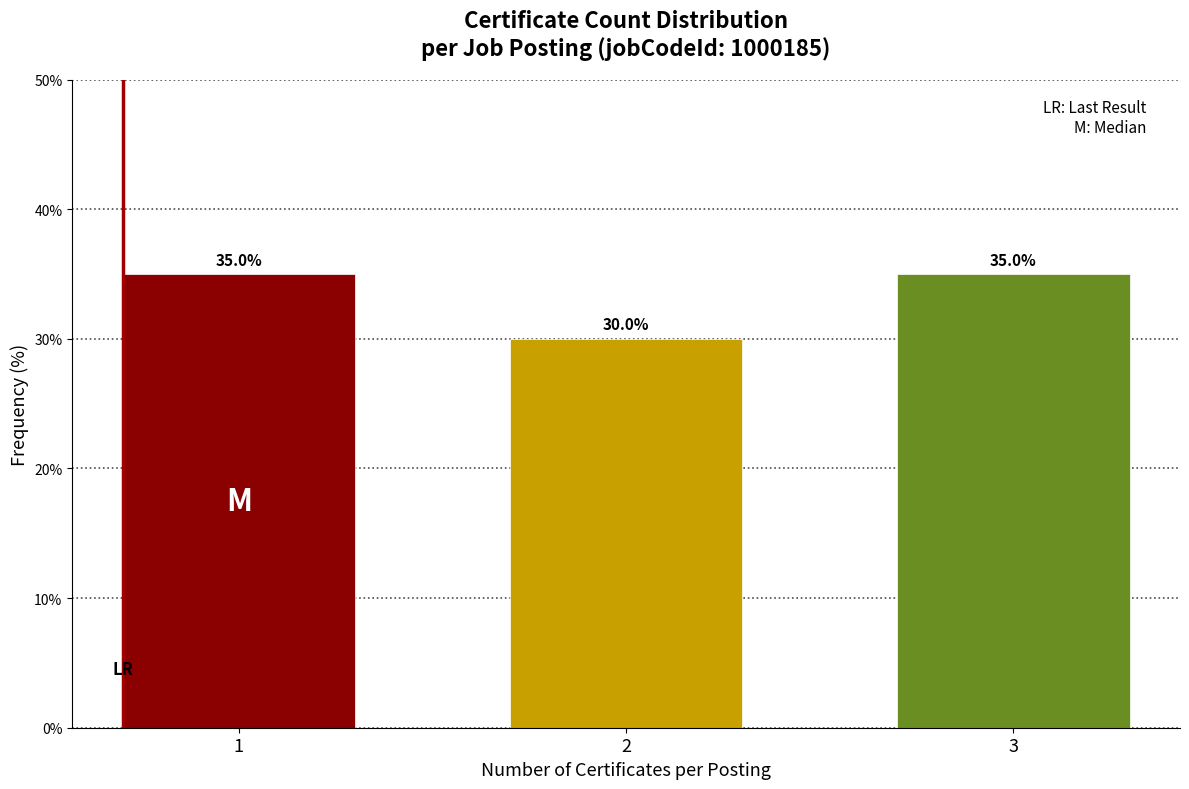

Reading left to right, transcribe all the data shown in this chart.

35	30	35